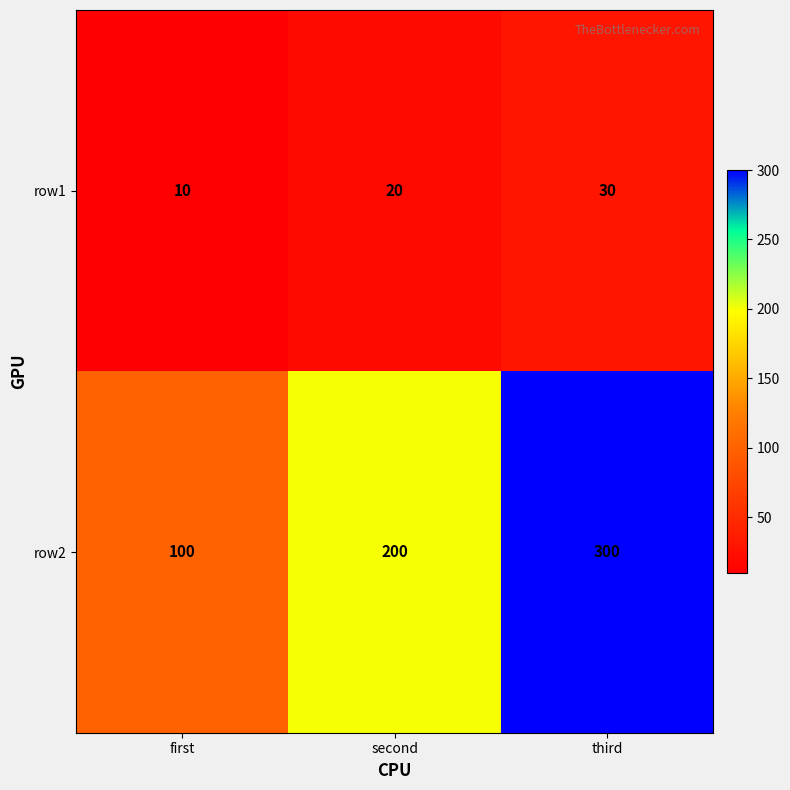

List the series in order of their overall mean, highest first.

row2, row1